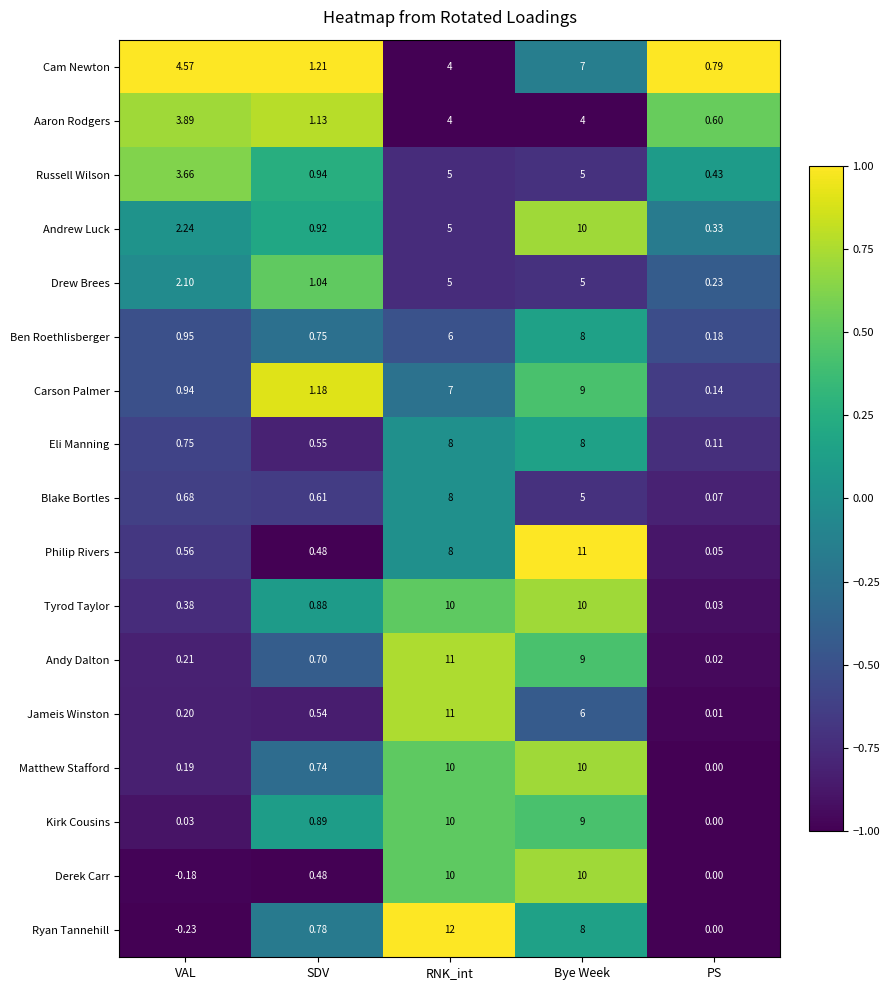

At which label is Philip Rivers closest to 5?

RNK_int